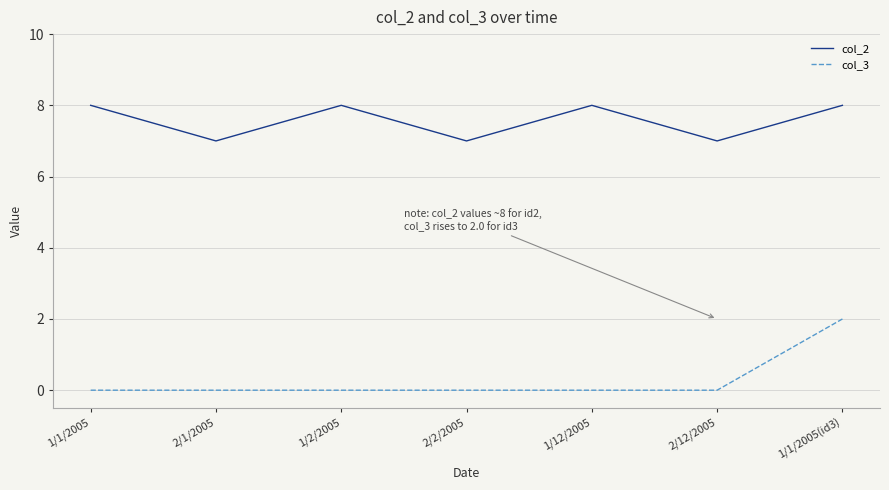

At 2/2/2005, list the series in order from smallest to largest.

col_3, col_2